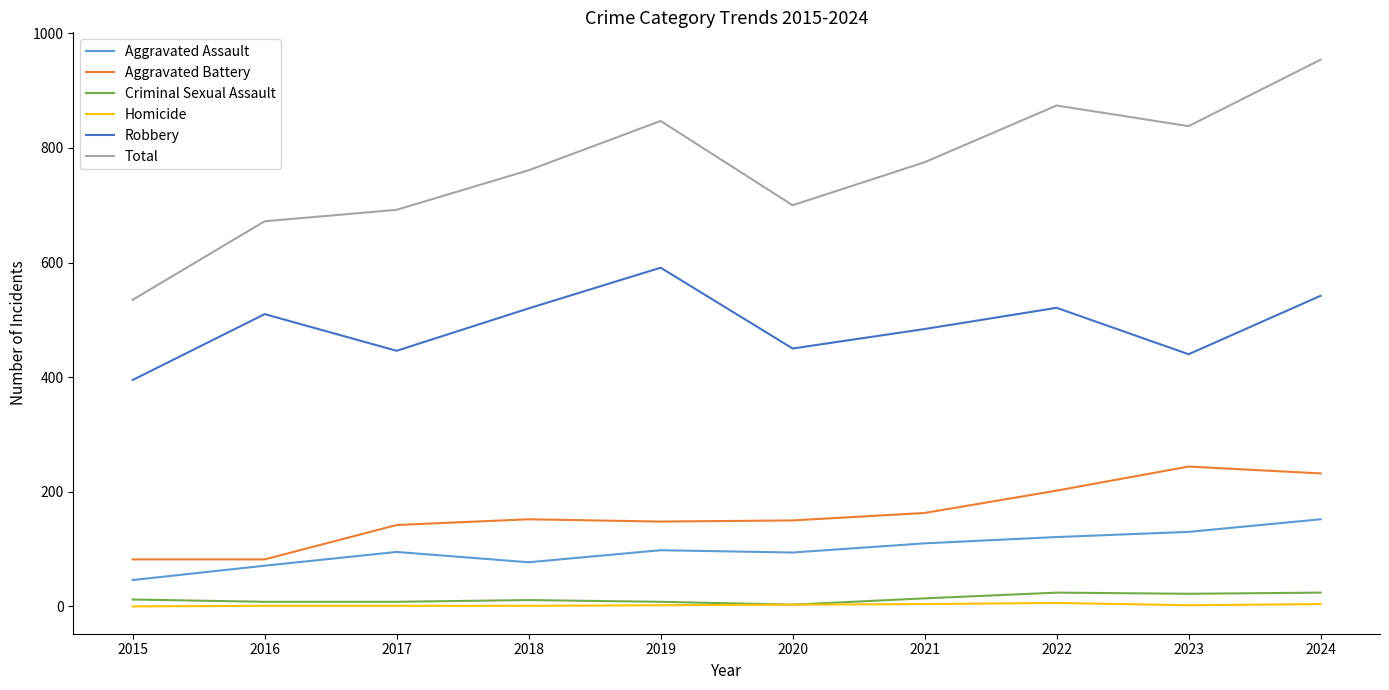

Which series has the largest range (max minus min)?

Total